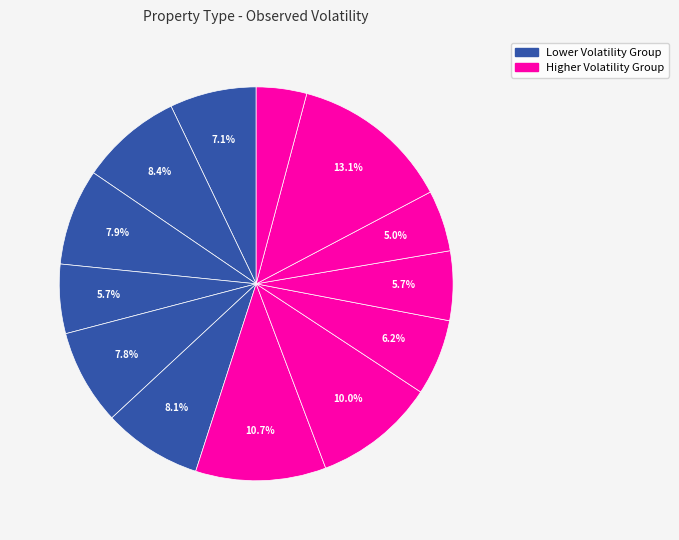

Count the number of slices in the pie.

13